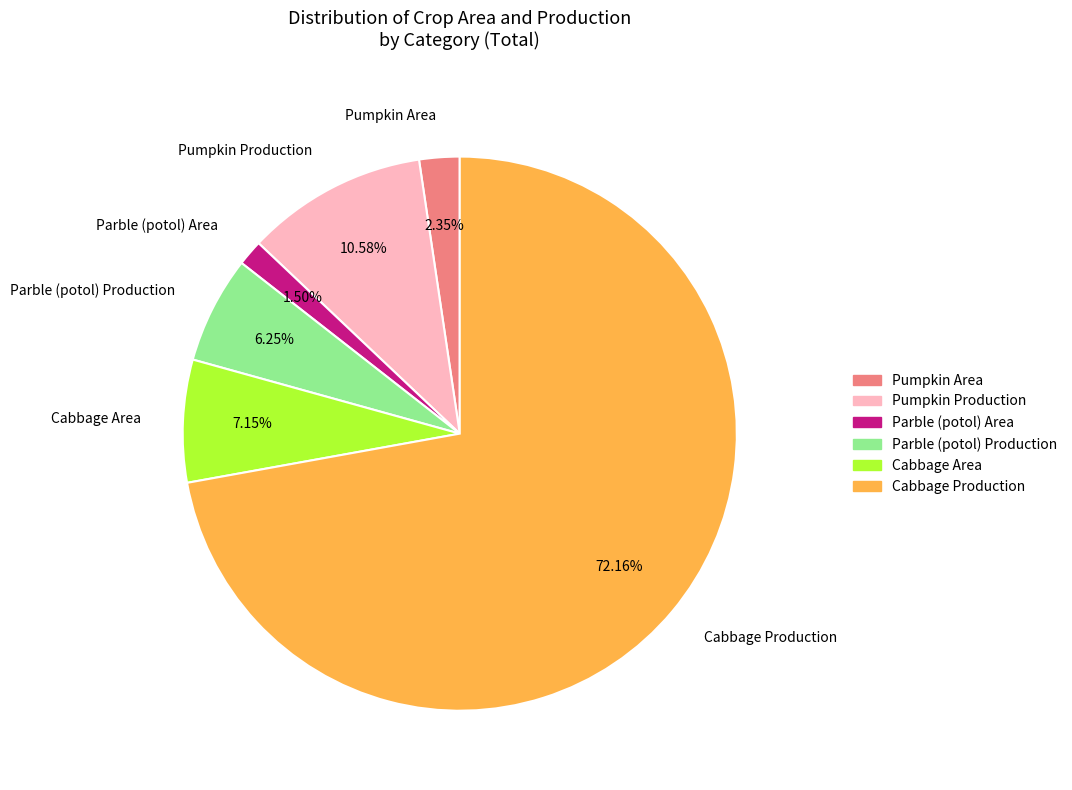

Which has a higher value, Cabbage Area or Parble (potol) Area?

Cabbage Area